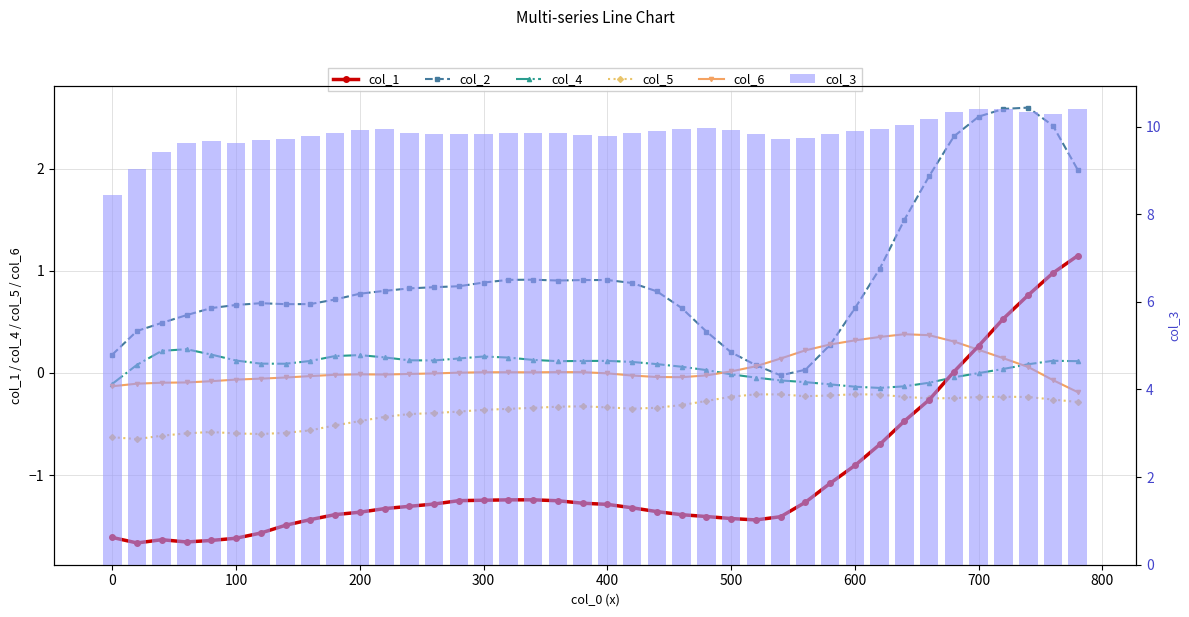

Which series has the largest total across all categories?

col_3